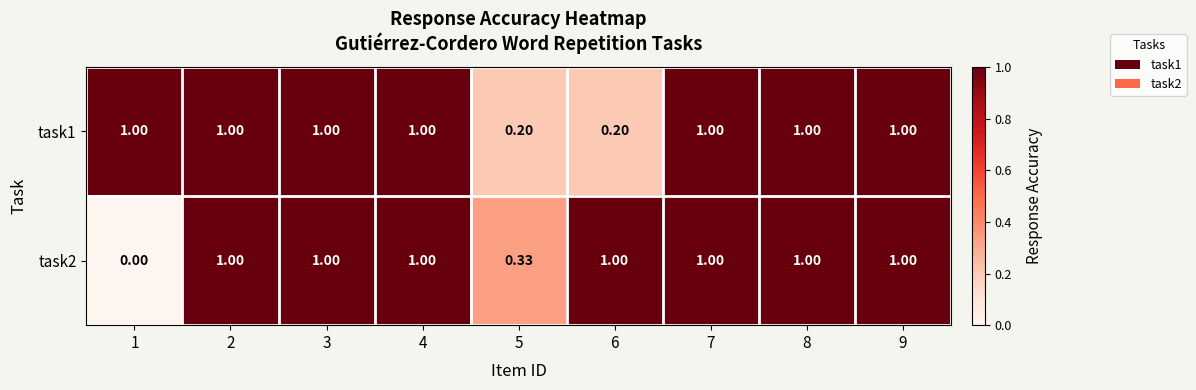

Is the value of task1 at 5 greater than the value of task2 at 6?

No